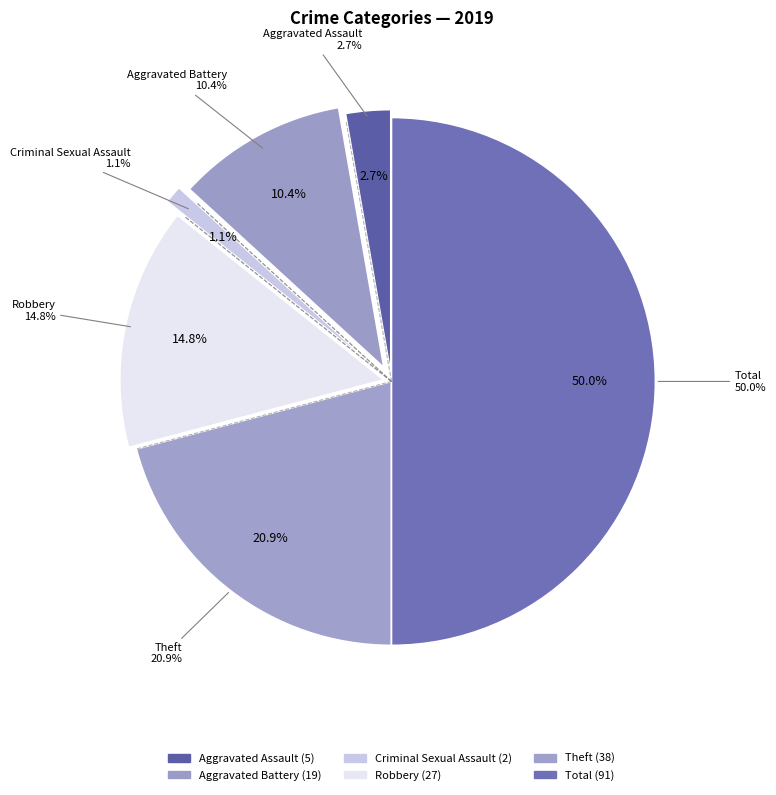

True or false: Criminal Sexual Assault accounts for 1% of the total.

True